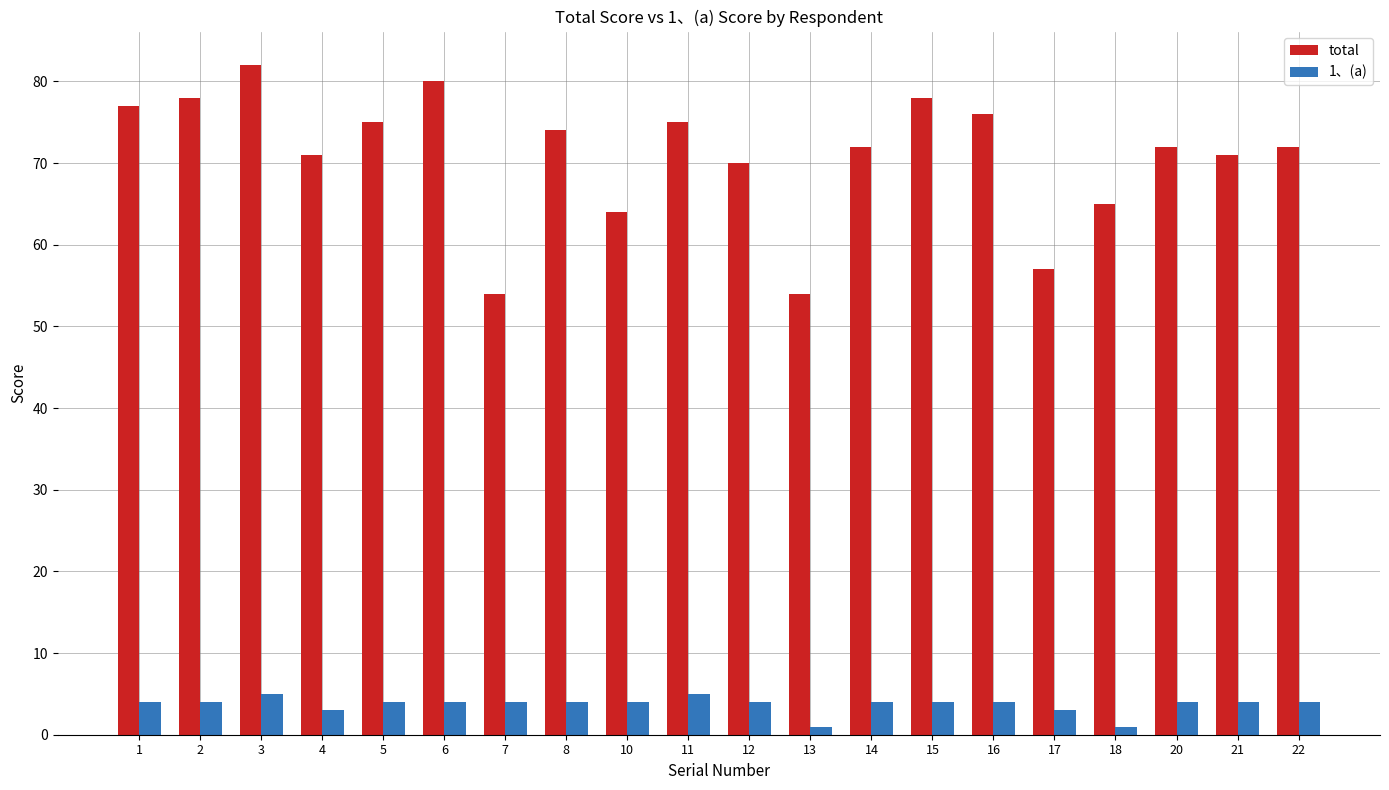

At how many categories does at least one series exceed 69?

15